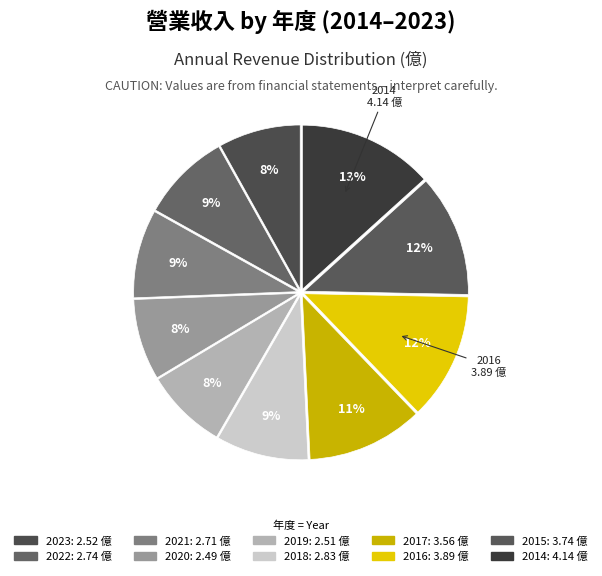

Rank the categories by value from lowest to highest.

2020, 2019, 2023, 2021, 2022, 2018, 2017, 2015, 2016, 2014